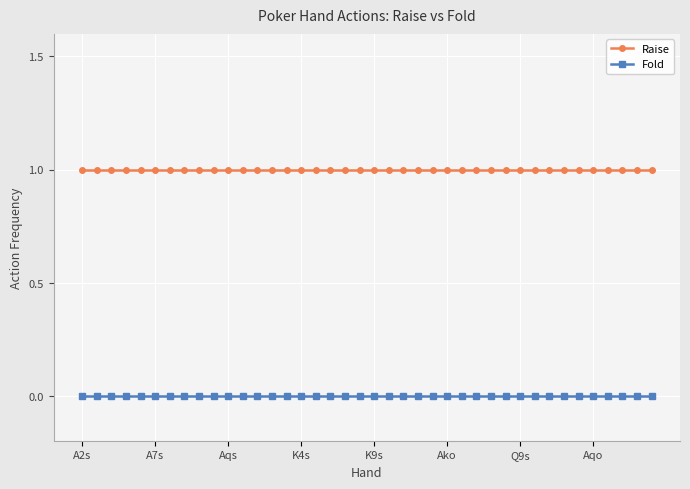

Which series has the largest total across all categories?

Raise